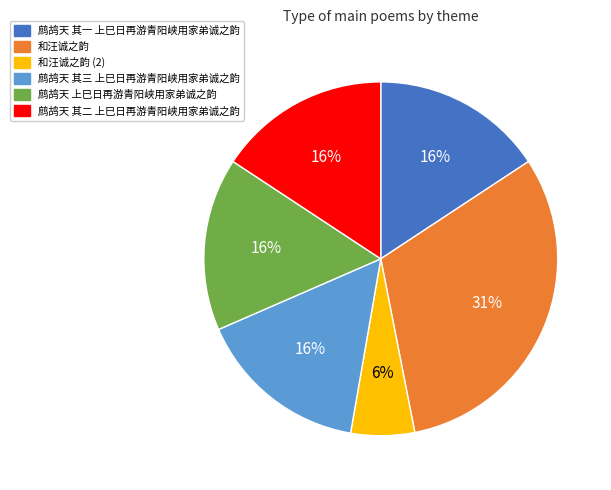

Which slice is the smallest?

和汪诚之韵 (2)